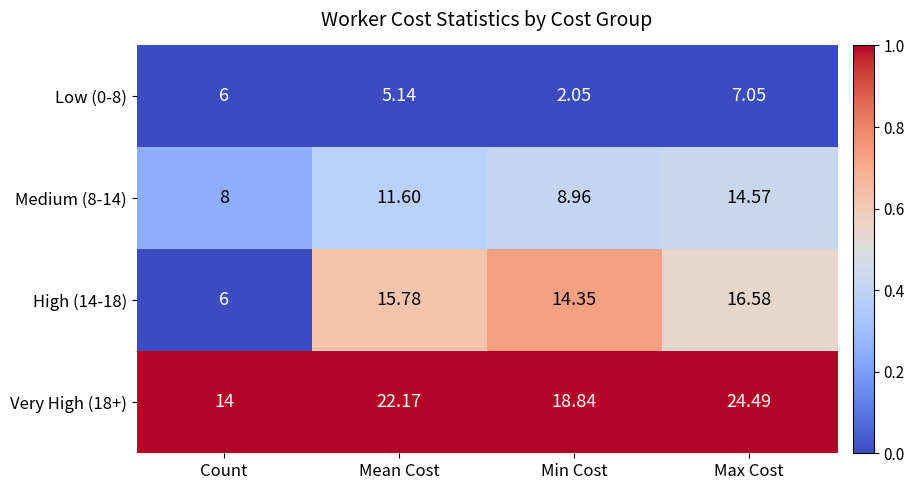

At which category is the sum across all series the highest?

Max Cost